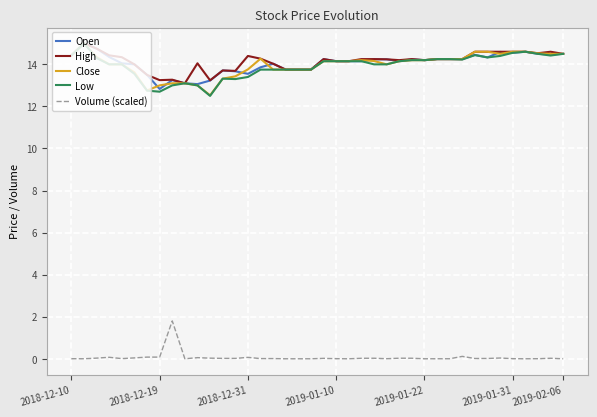

True or false: High and Volume (scaled) intersect in this chart.

False